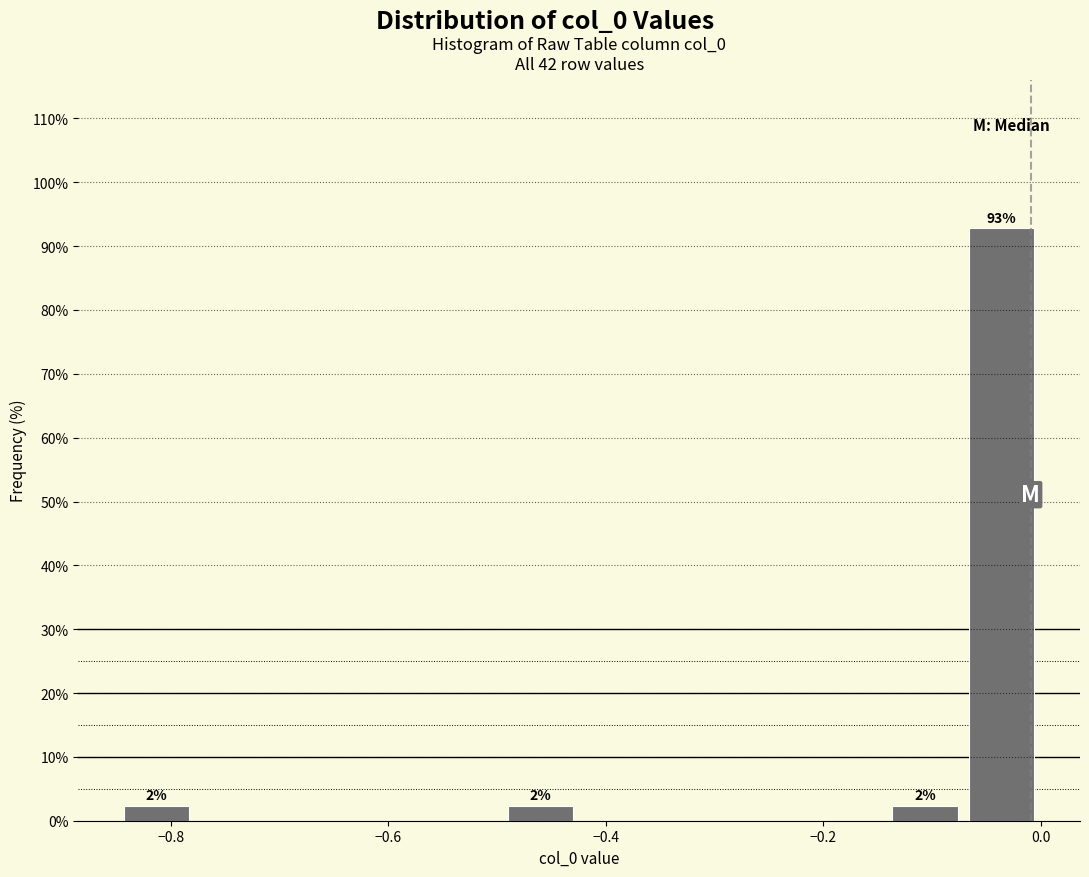

Around what value on the x-axis is the tallest bar? Give the approximate position of its centre, as read against the axis.

-0.04